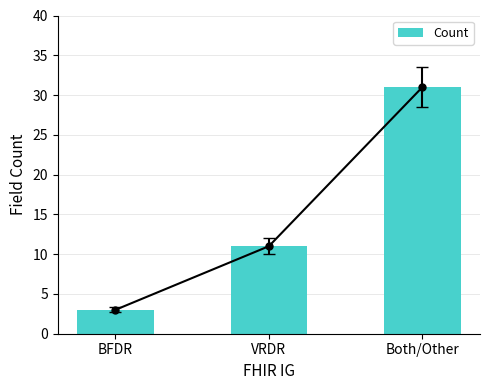

What is the change in value from BFDR to Both/Other?

+28